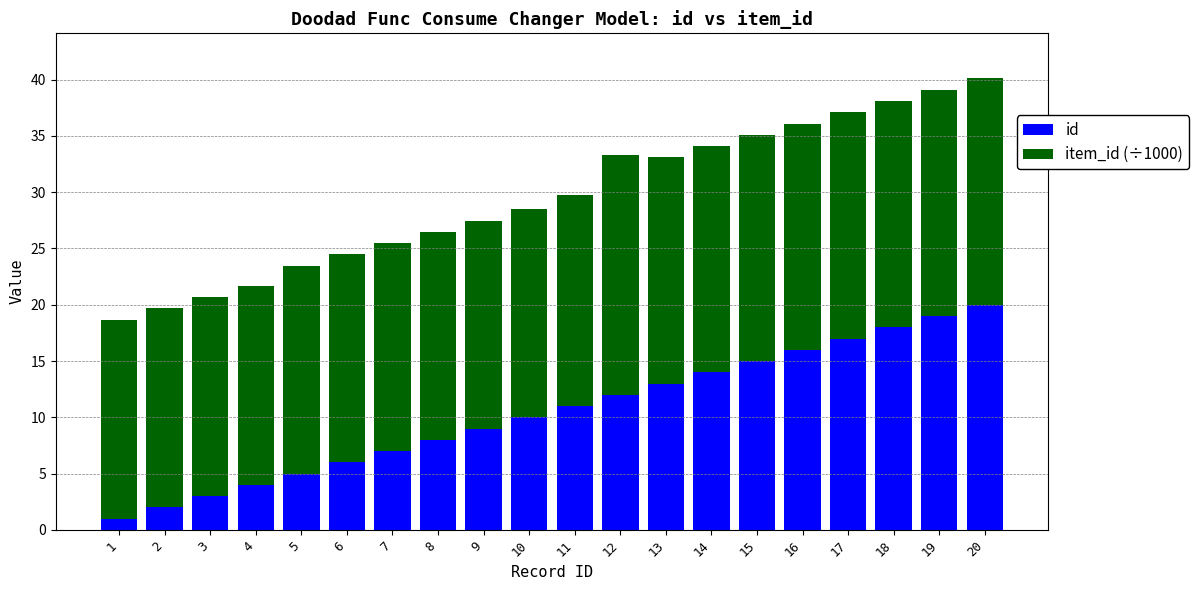

Does the chart contain stacked bars?

Yes